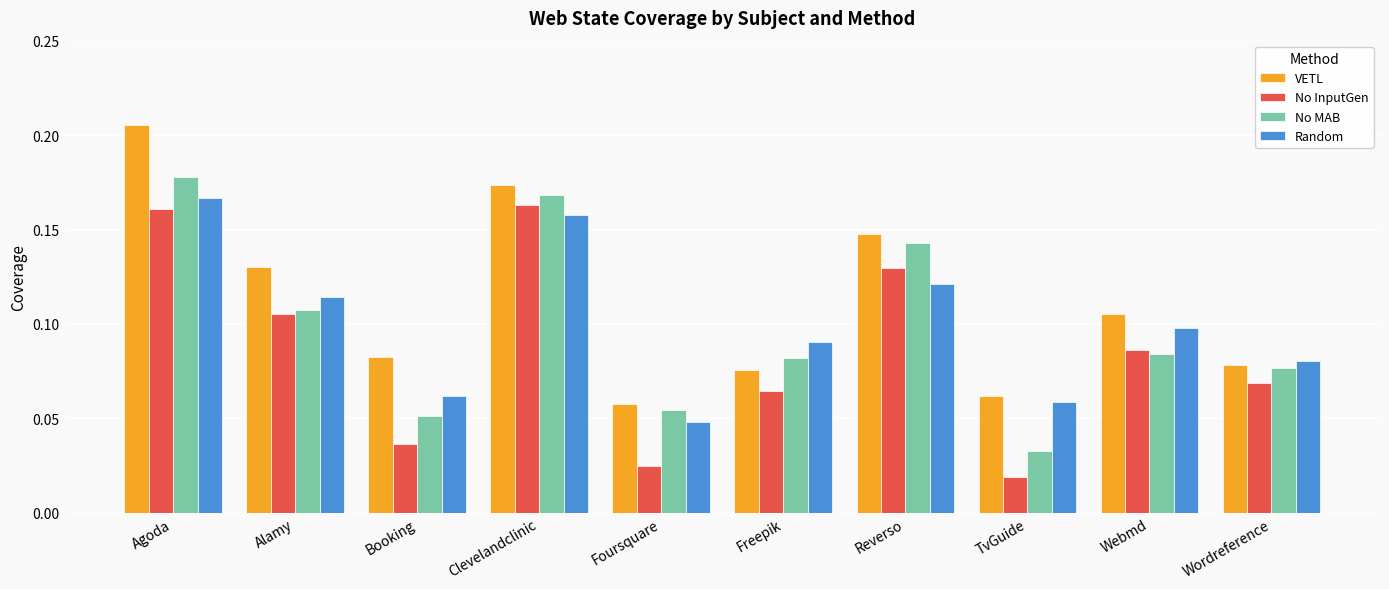

Between Clevelandclinic and Reverso, which series saw the biggest shift?

Random